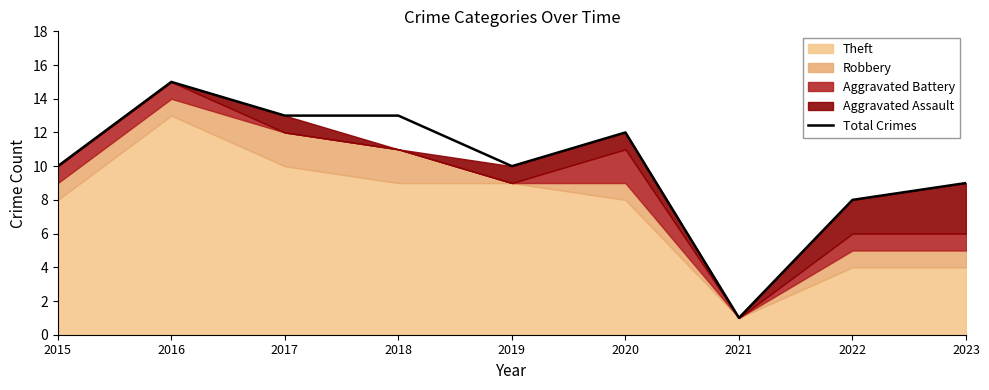

How many lines are shown in the chart?

1